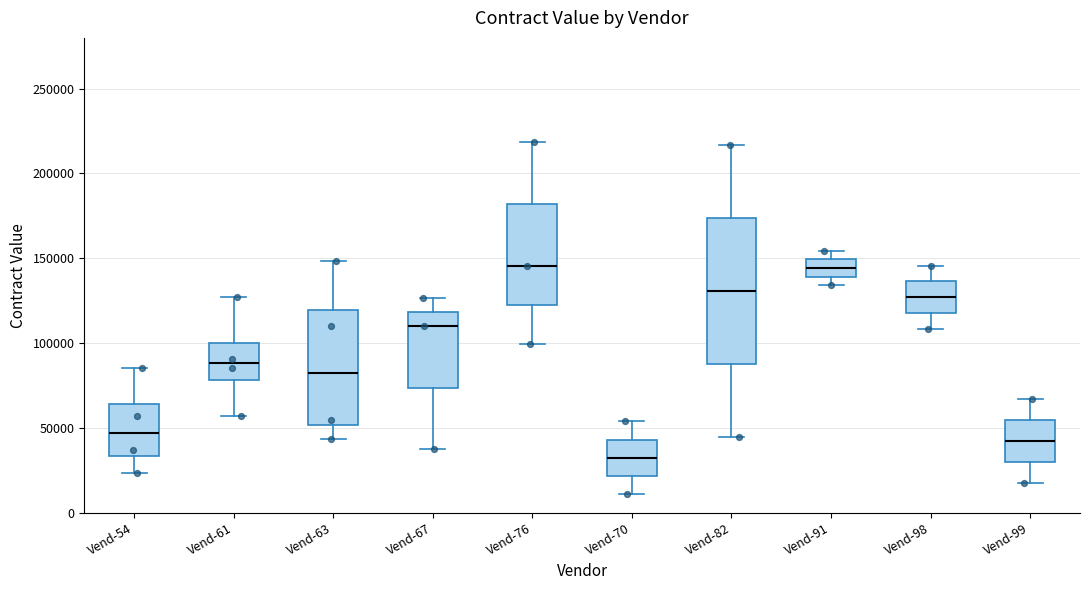

Reading left to right, transcribe this box plot: for each box, give where its median line is, the range the box spans, and where its two whiskers end, as read against the y-axis. The values are not printed on the chart, so give them approximately, as read against the axis.

Vend-54: median 45000, box 35000 to 65000, whiskers 25000 to 85000
Vend-61: median 90000, box 80000 to 100000, whiskers 55000 to 125000
Vend-63: median 80000, box 50000 to 120000, whiskers 45000 to 150000
Vend-67: median 110000, box 75000 to 120000, whiskers 35000 to 125000
Vend-76: median 145000, box 120000 to 180000, whiskers 100000 to 220000
Vend-70: median 30000, box 20000 to 45000, whiskers 10000 to 55000
Vend-82: median 130000, box 90000 to 175000, whiskers 45000 to 215000
Vend-91: median 145000, box 140000 to 150000, whiskers 135000 to 155000
Vend-98: median 125000, box 120000 to 135000, whiskers 110000 to 145000
Vend-99: median 40000, box 30000 to 55000, whiskers 20000 to 65000